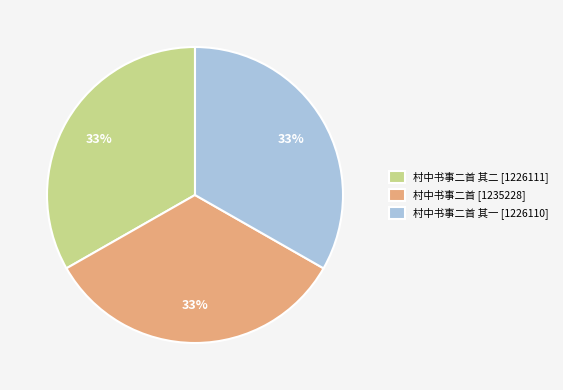

Approximately how many times larger is the value at 村中书事二首 其二 [1226111] compared to 村中书事二首 其一 [1226110]?

1.0